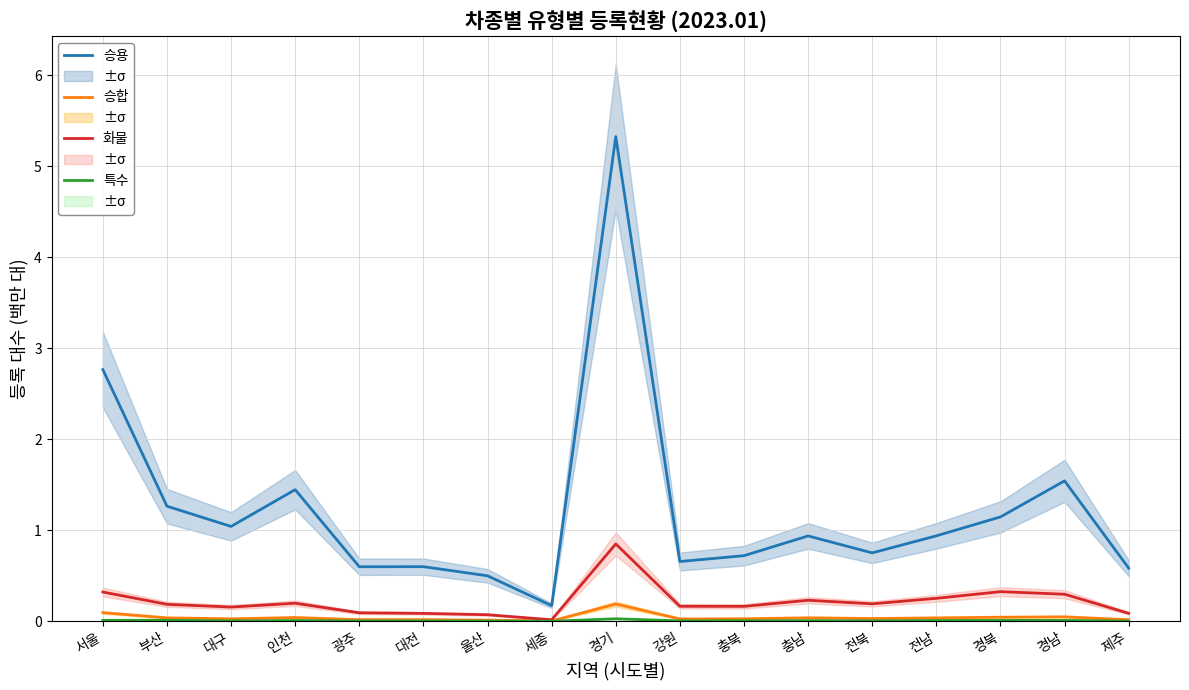

Between 인천 and 강원, which series saw the biggest shift?

승용